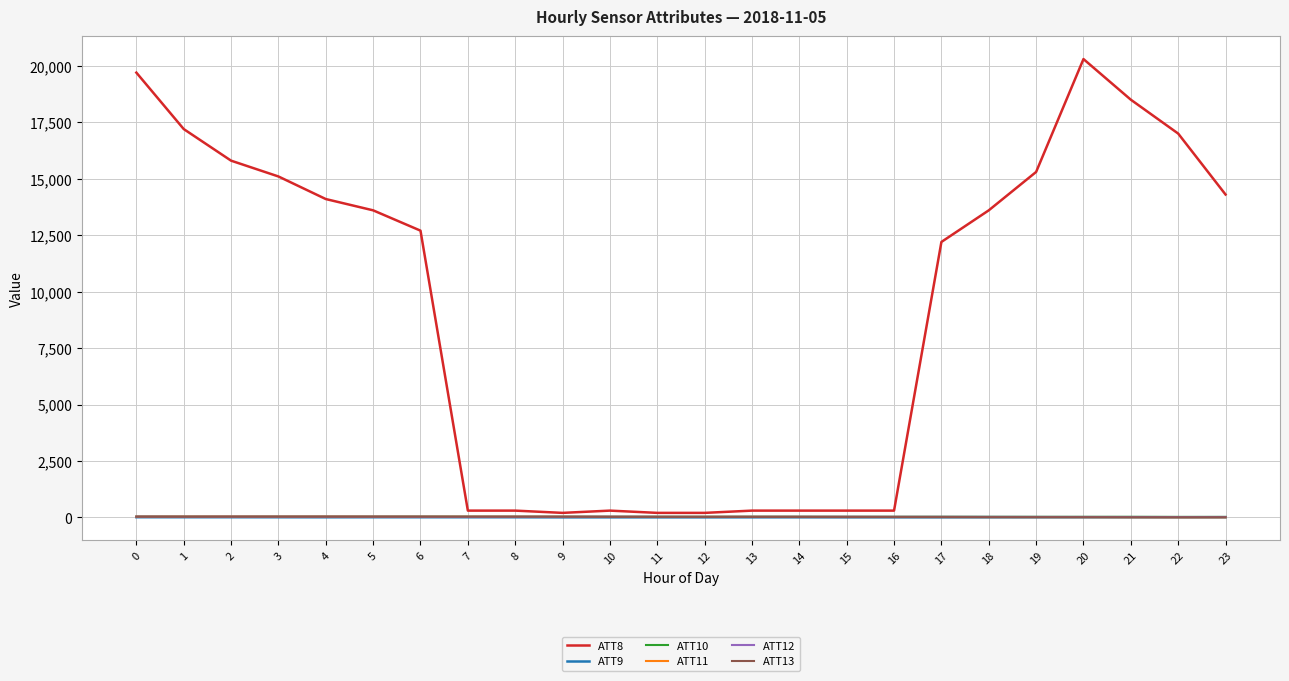

Which series has the widest spread of values?

ATT8